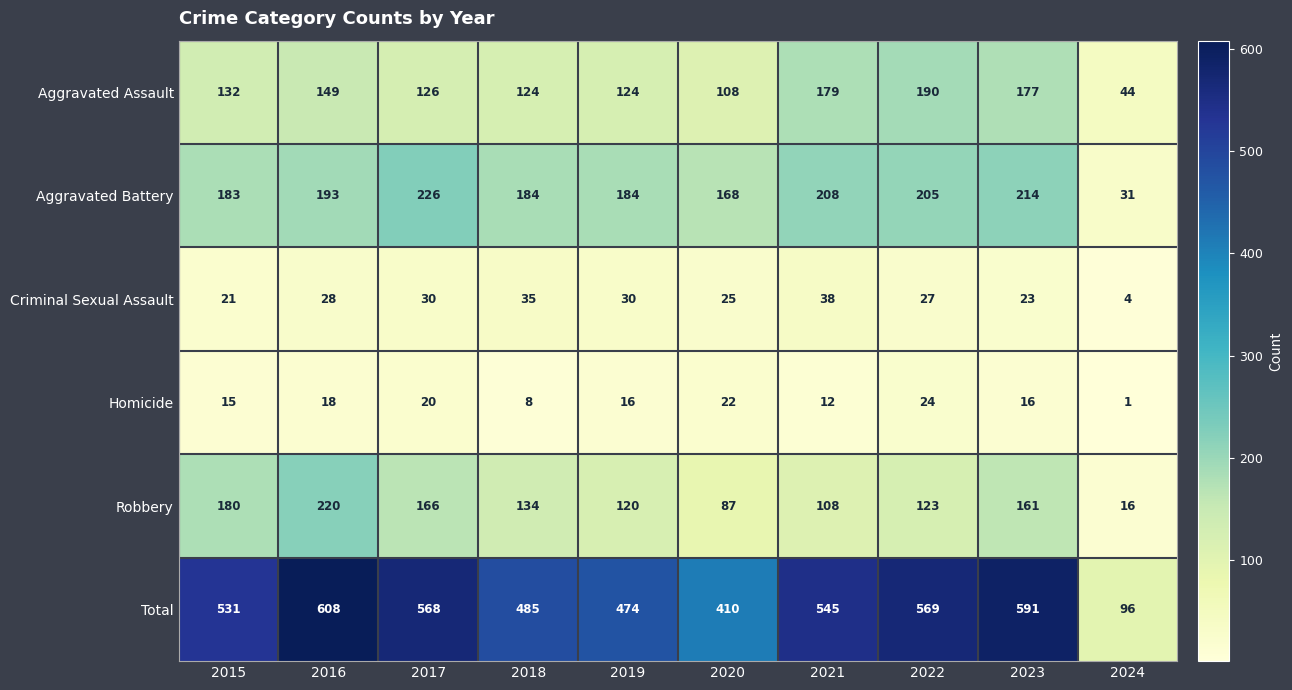

Count the number of data series in this chart.

6